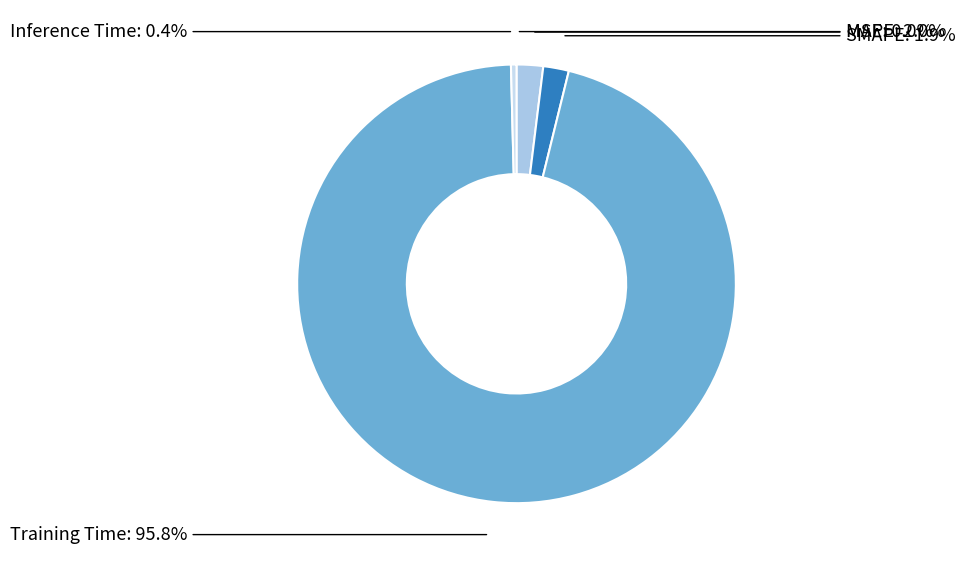

How many segments does this pie chart have?

5